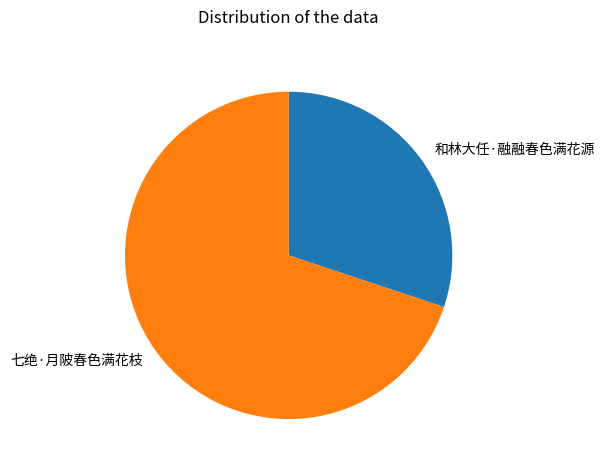

Does any single category account for the majority?

Yes